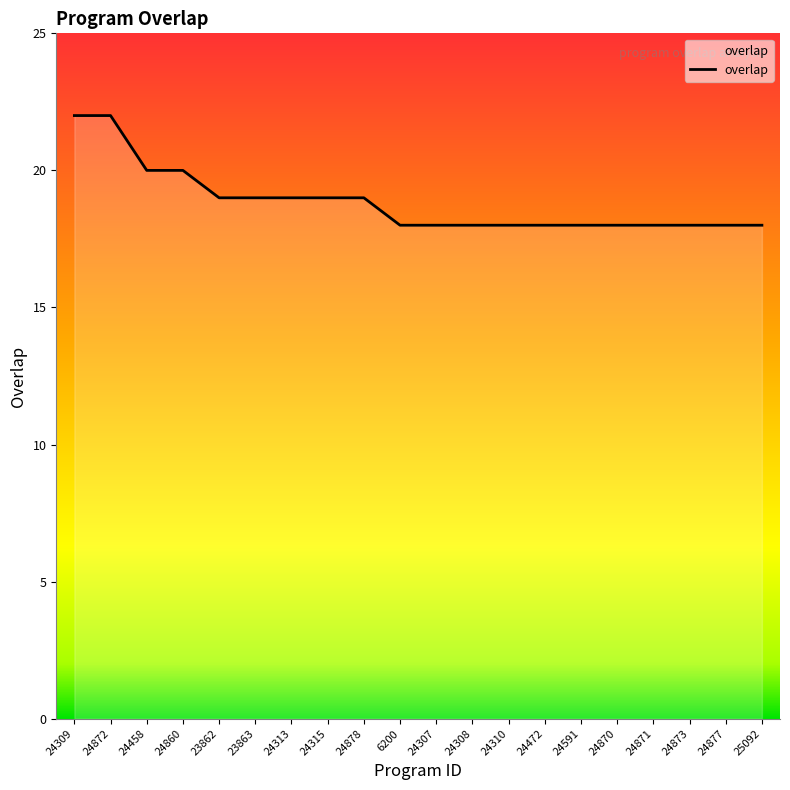

What is the greatest value displayed?

22